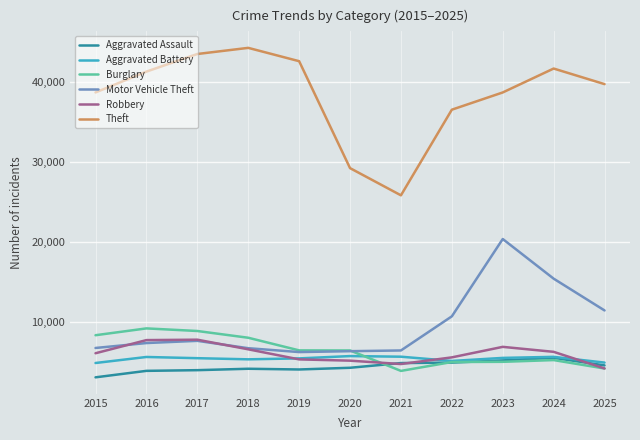

At which category does Theft reach its first local peak?

2018